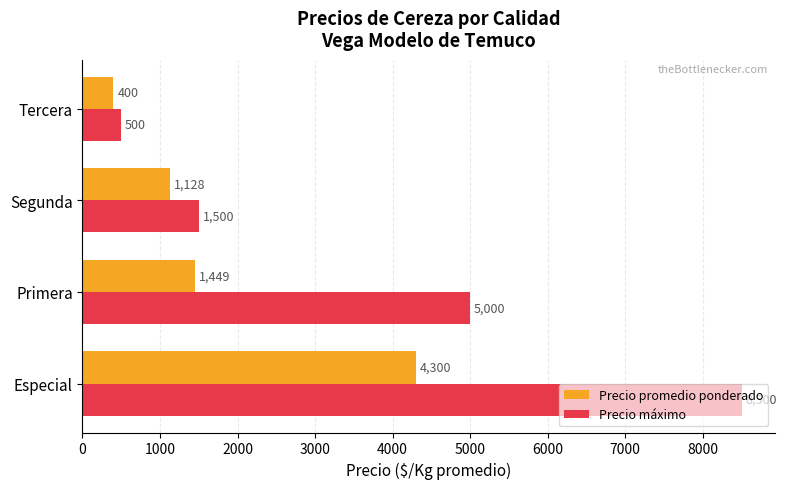

Which series has the largest range (max minus min)?

Precio máximo